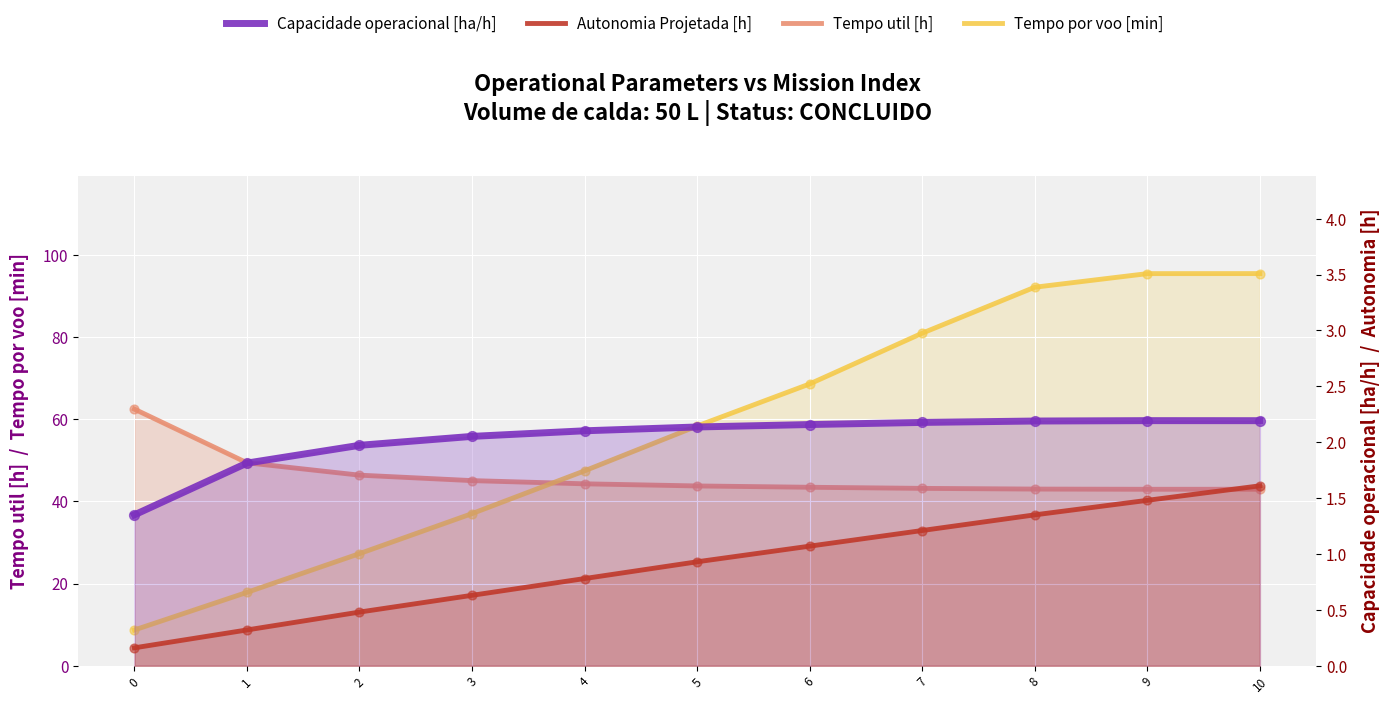

What are all the series names shown in the legend?

Tempo util [h], Tempo por voo [min], Capacidade operacional [ha/h], Autonomia Projetada [h]